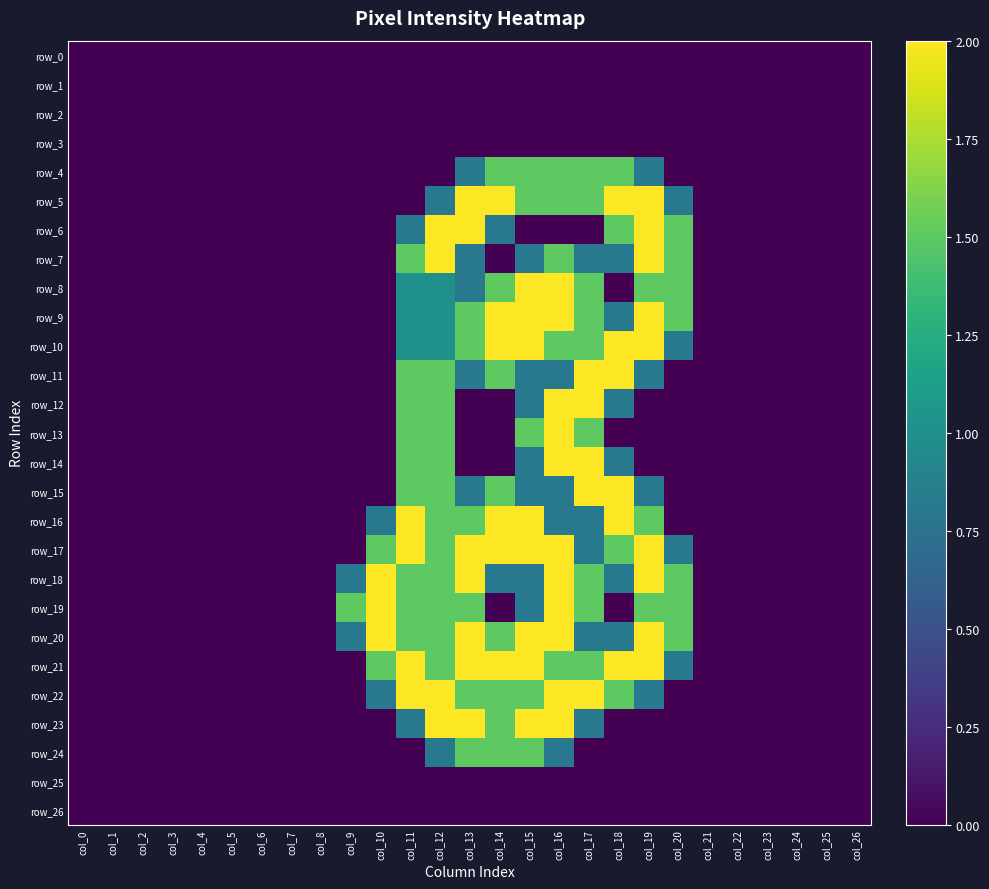

Between col_5 and col_3, which is larger?

col_5